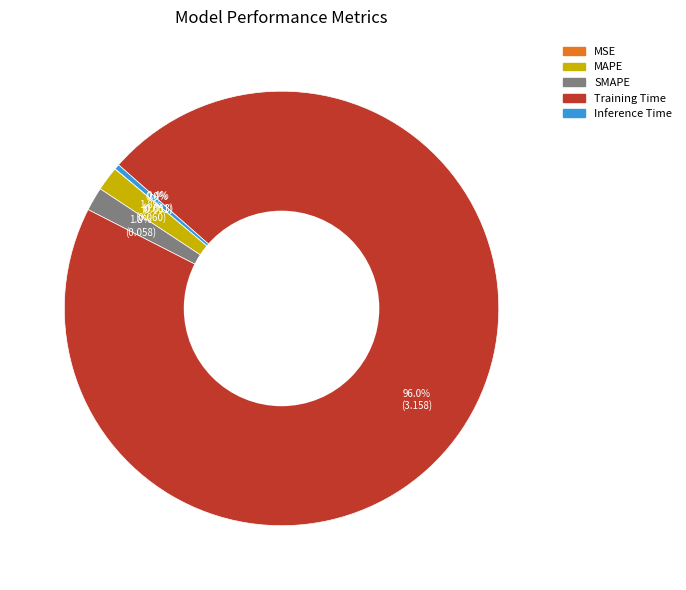

True or false: Training Time accounts for 96% of the total.

True